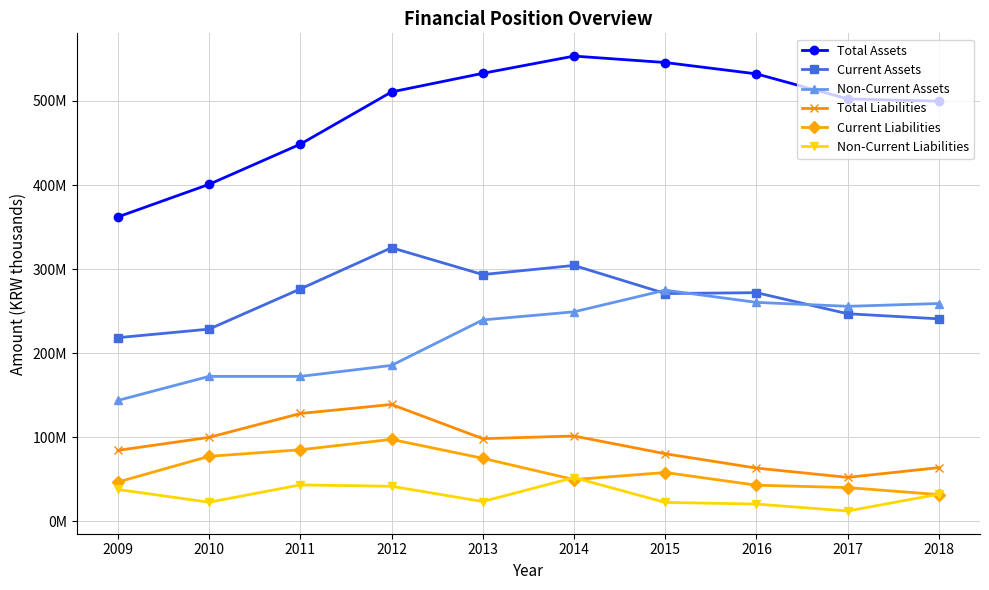

What is the total value across all series at 2014?

1309532595